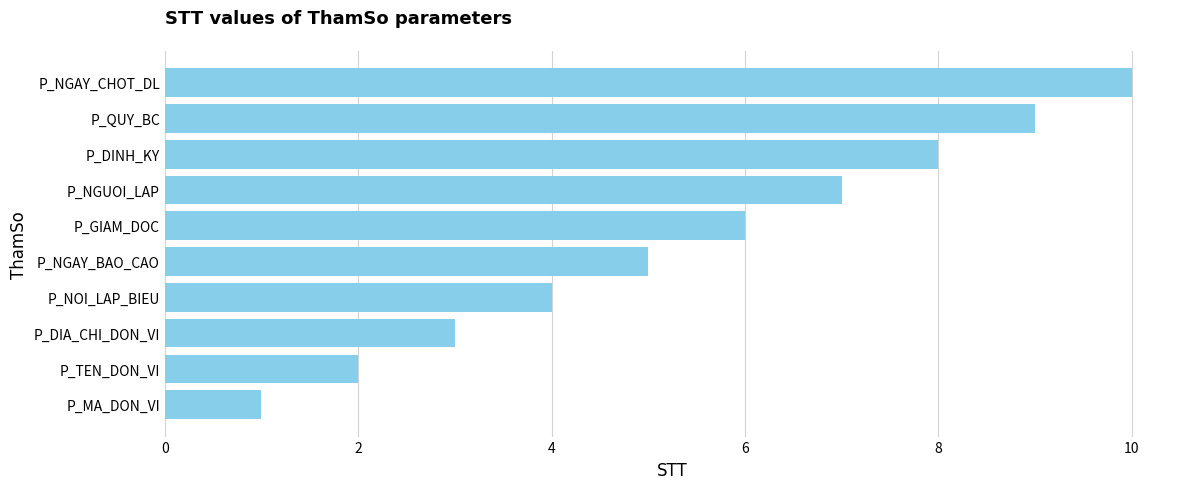

How many bars are there in total?

10